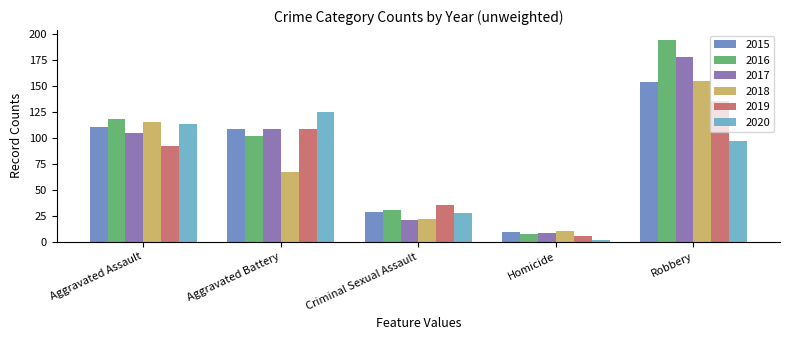

Which series has the largest range (max minus min)?

2016